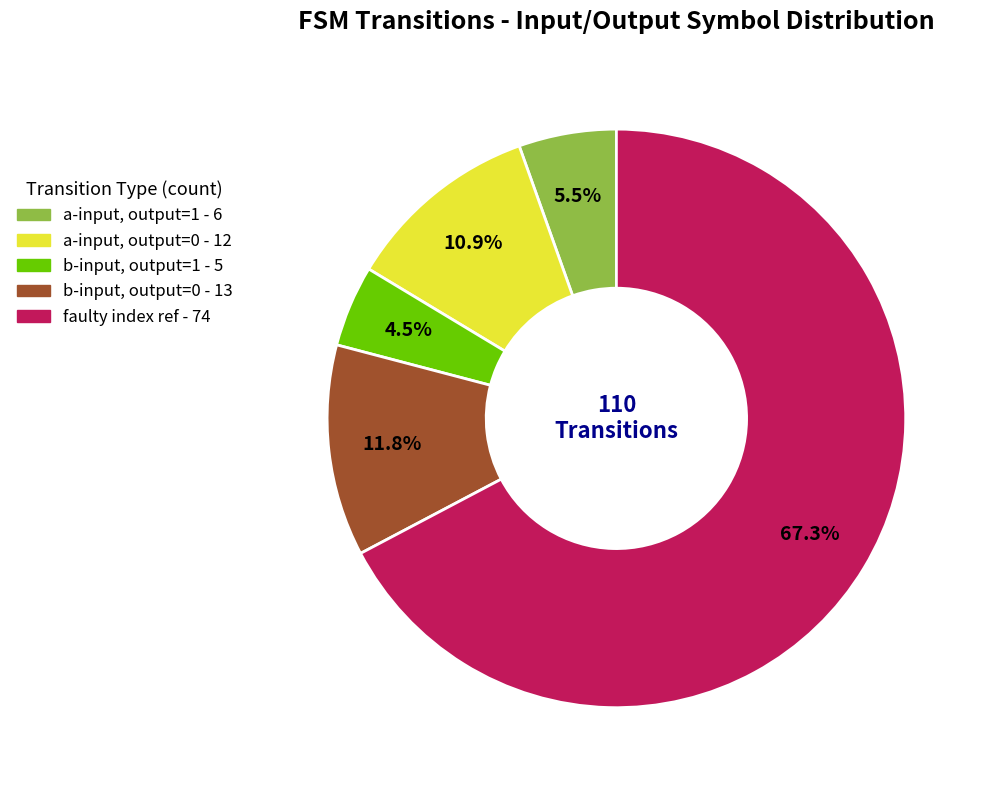

Is there a majority slice in this chart?

Yes